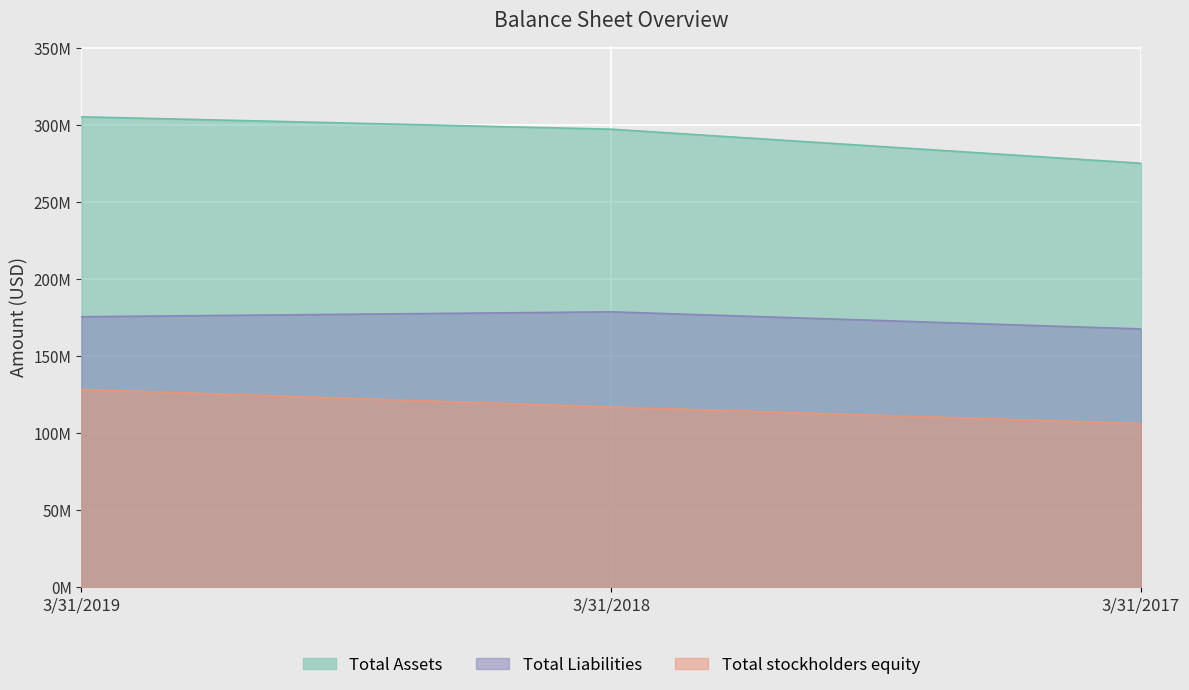

What is the average value of the Total stockholders equity series?

117245000